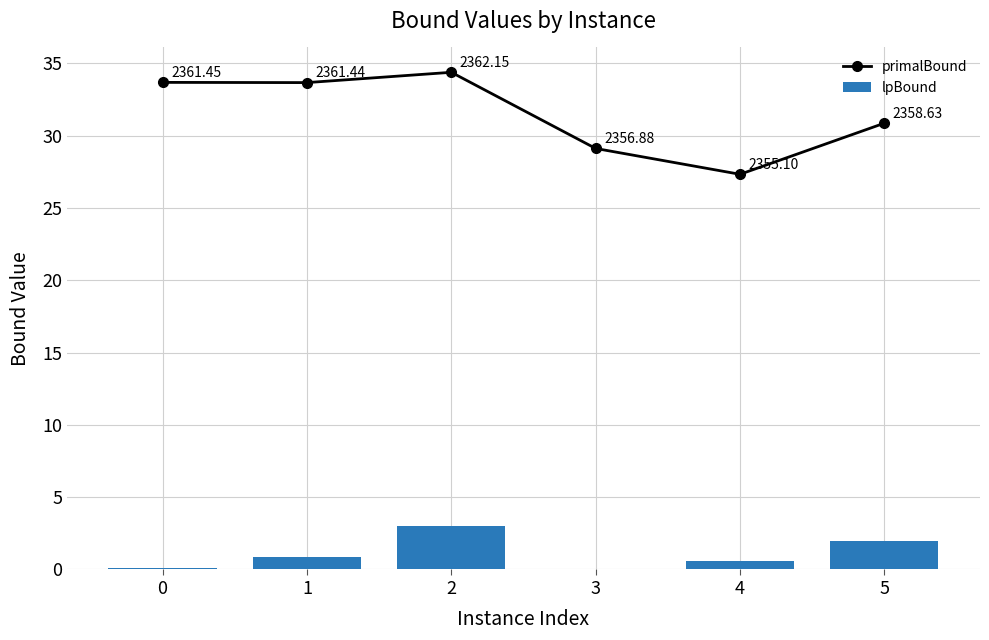

Rank the series by their maximum value, from highest to lowest.

primalBound, lpBound